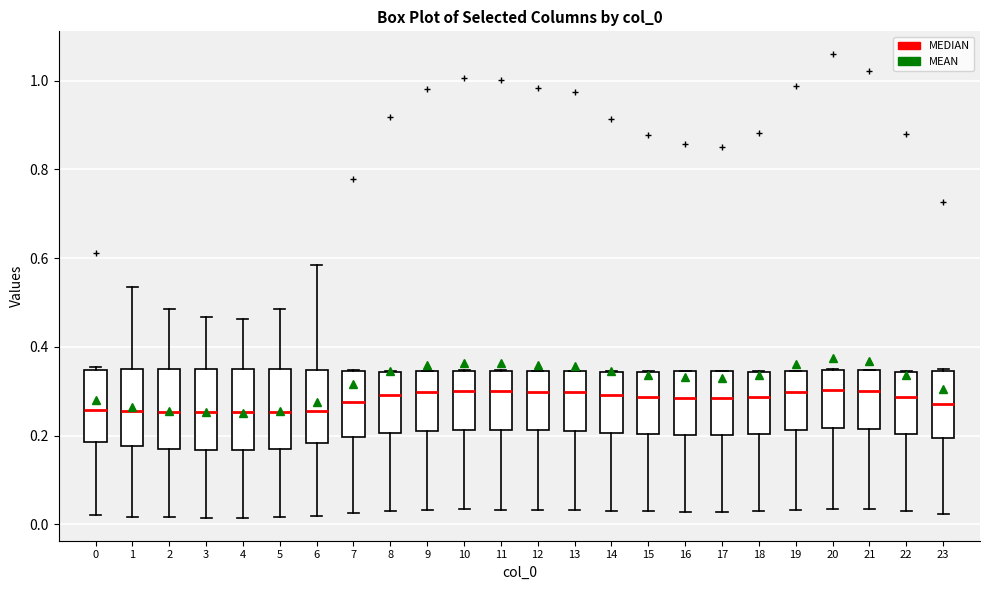

Where does the lower whisker of the box at x = 5 end on the y-axis? The values are not printed on the chart, so give them approximately, as read against the axis.

0.02